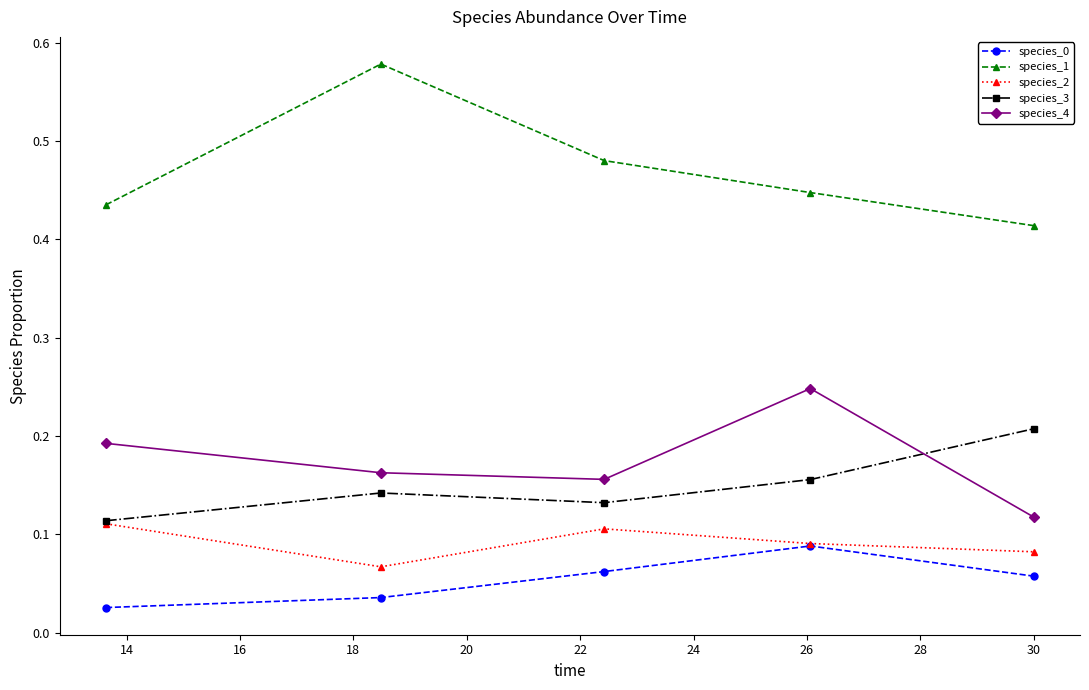

How many species_2 values are between 0 and 1?

5